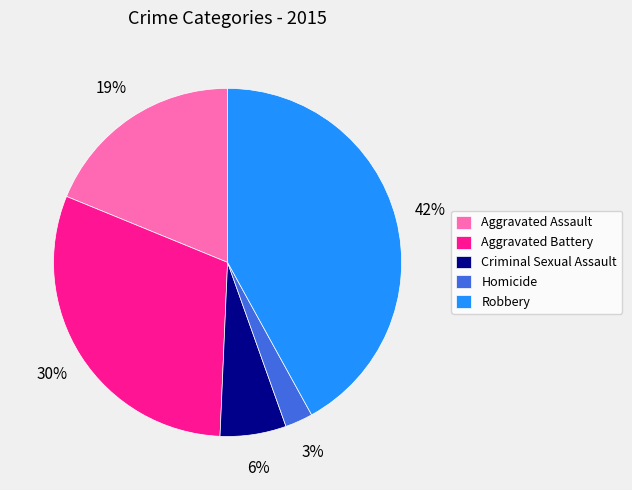

Does any single category account for the majority?

No